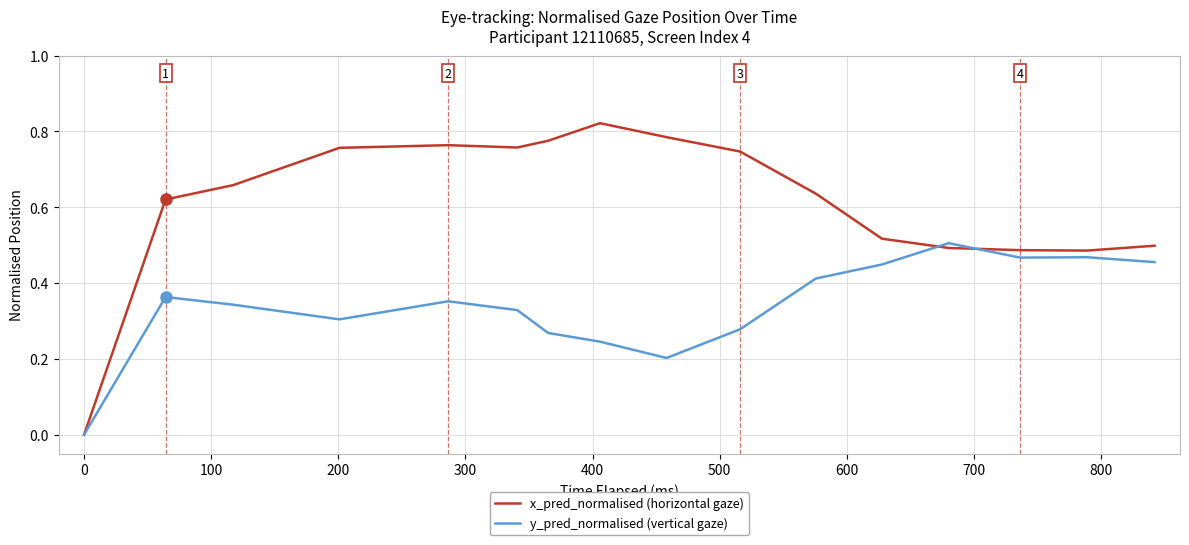

Rank the series by their average value, from highest to lowest.

x_pred_normalised (horizontal gaze), y_pred_normalised (vertical gaze)